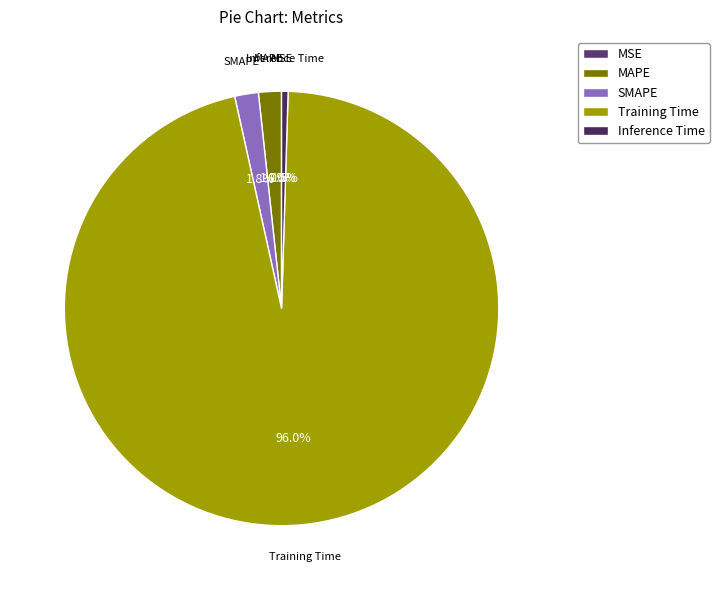

Is the sum of SMAPE and Training Time greater than half?

Yes